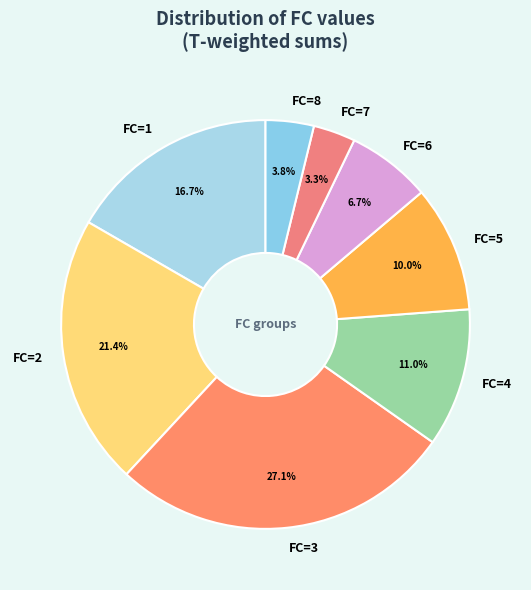

Is there a majority slice in this chart?

No